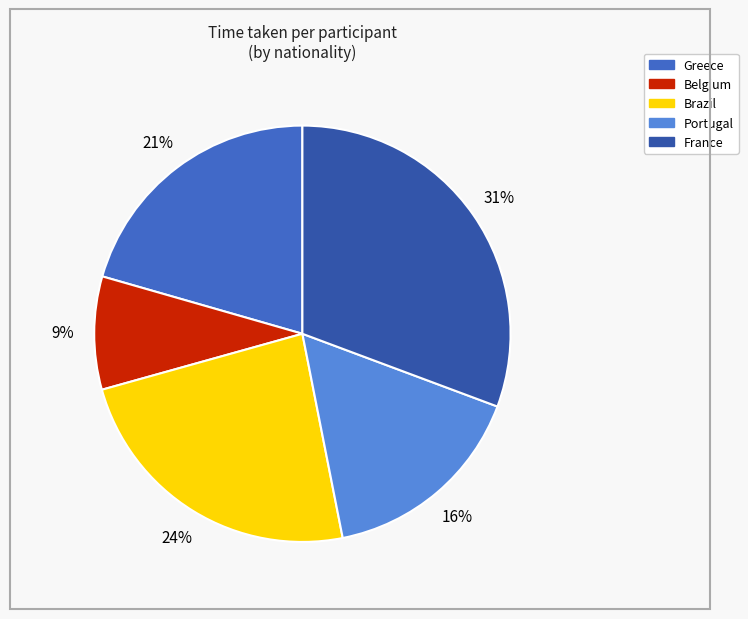

Is there a majority slice in this chart?

No